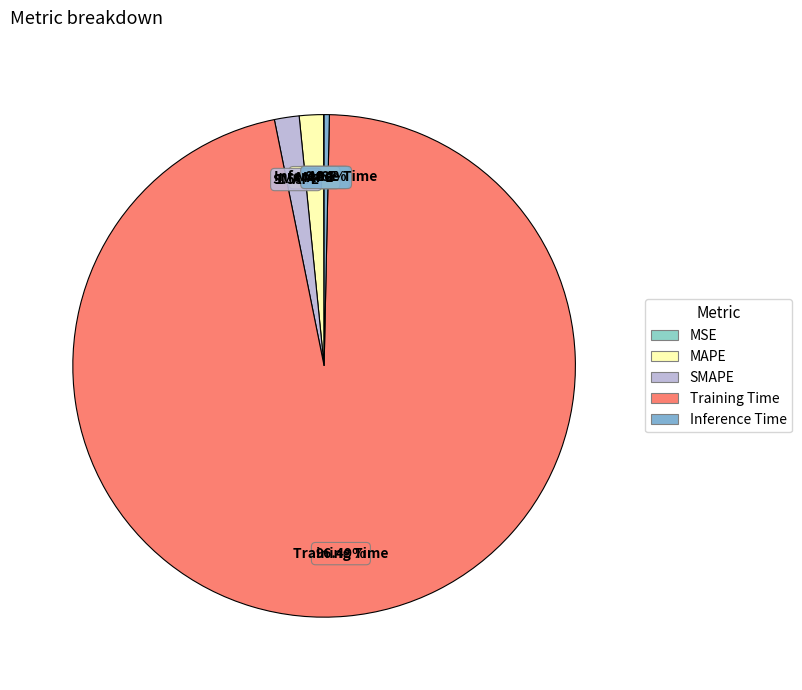

Which category has the biggest portion of the pie?

Training Time